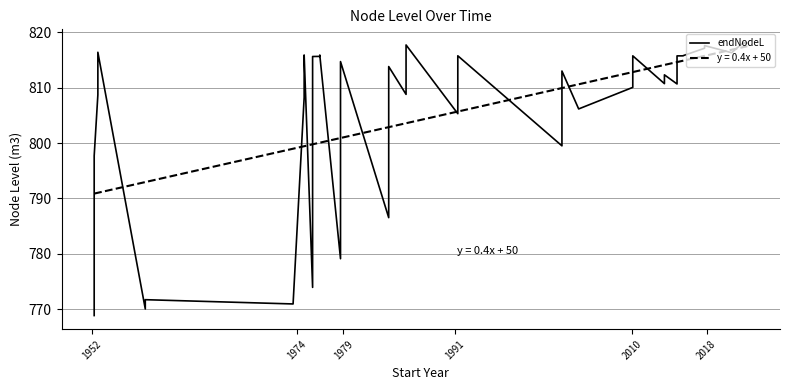

How many values are below 813?

19